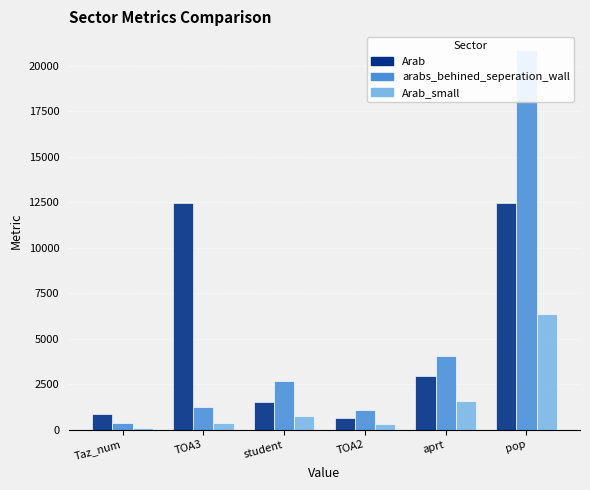

What is the difference between the arabs_behined_seperation_wall values at pop and TOA2?

19792